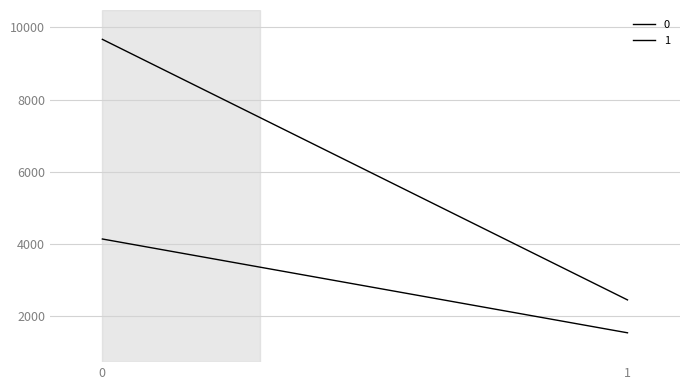

How many values in the 1 series exceed 4135?

1